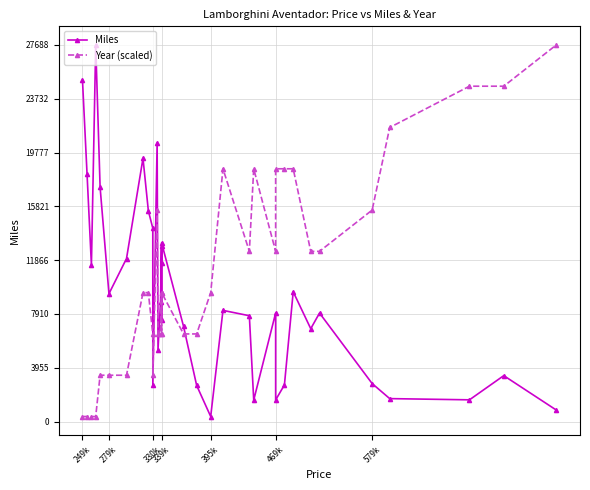

What is the value of the Year (scaled) point at the 16th from the left?

6444.6